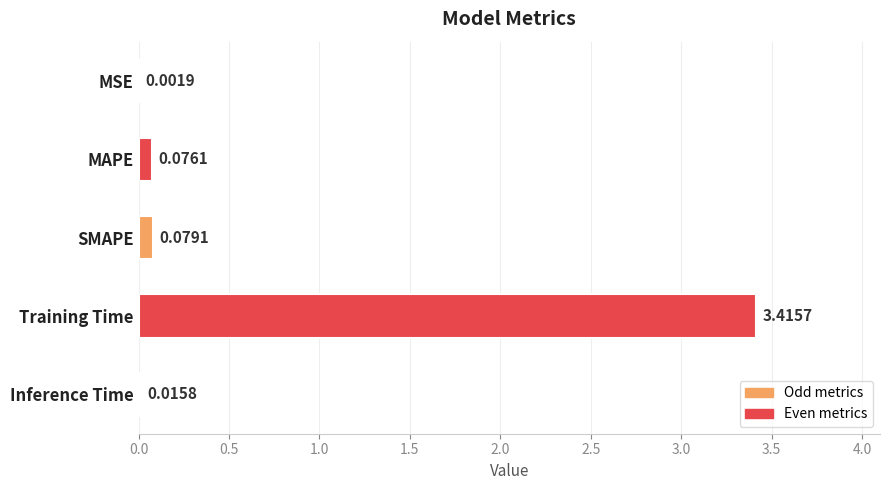

Are the bars horizontal?

Yes